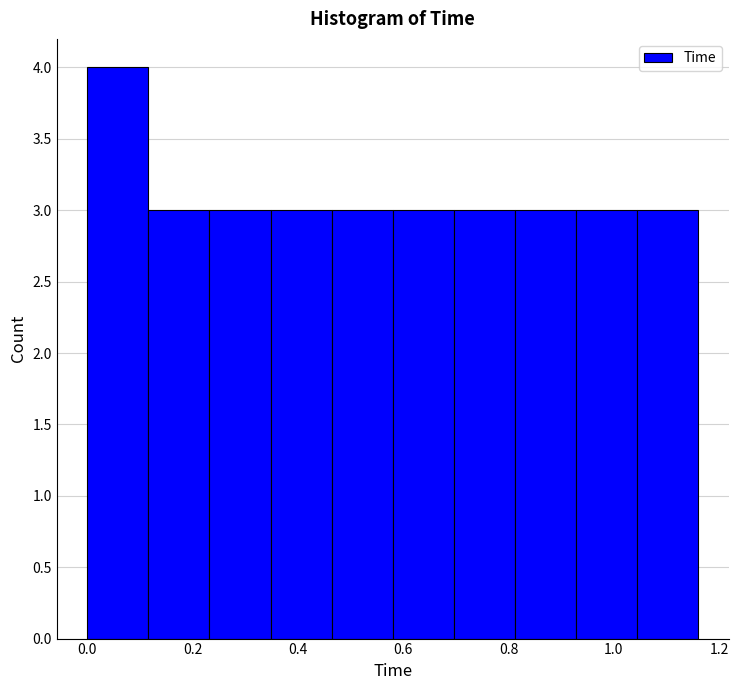

Reading left to right, transcribe this chart: for each bar, give the range it covers on the x-axis and its height. Neither the bar edges nor the heights are printed on the chart, so give them approximately, as read against the axes.

0.000 to 0.116: 4
0.116 to 0.232: 3
0.232 to 0.348: 3
0.348 to 0.464: 3
0.464 to 0.580: 3
0.580 to 0.696: 3
0.696 to 0.812: 3
0.812 to 0.928: 3
0.928 to 1.044: 3
1.044 to 1.160: 3